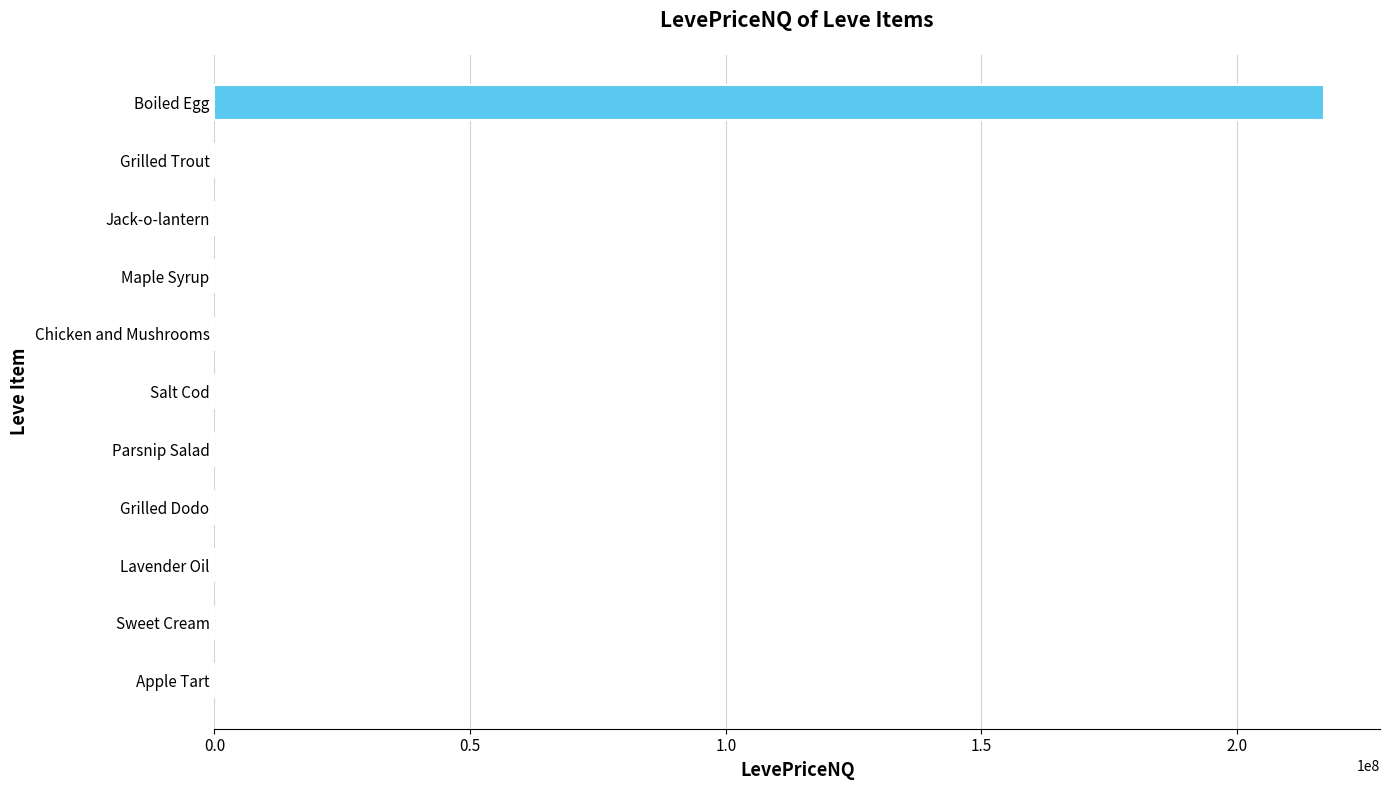

What is the sum of all values?

217110313.2